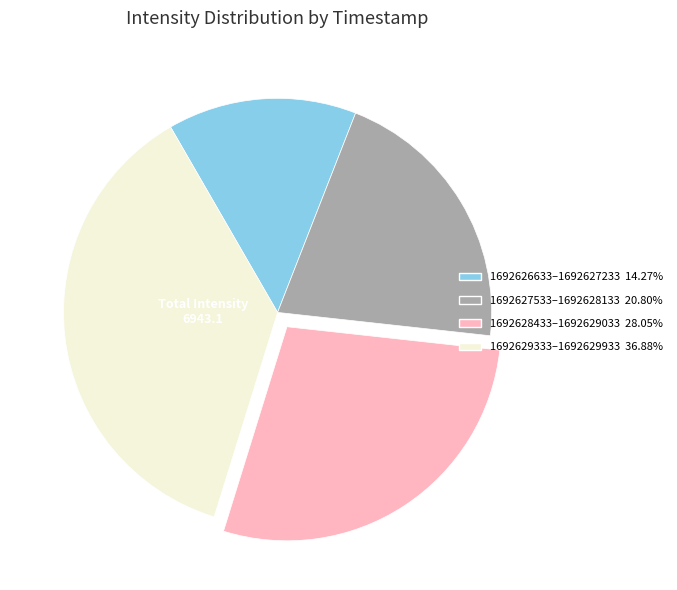

Is there any slice that represents more than half of the pie?

No